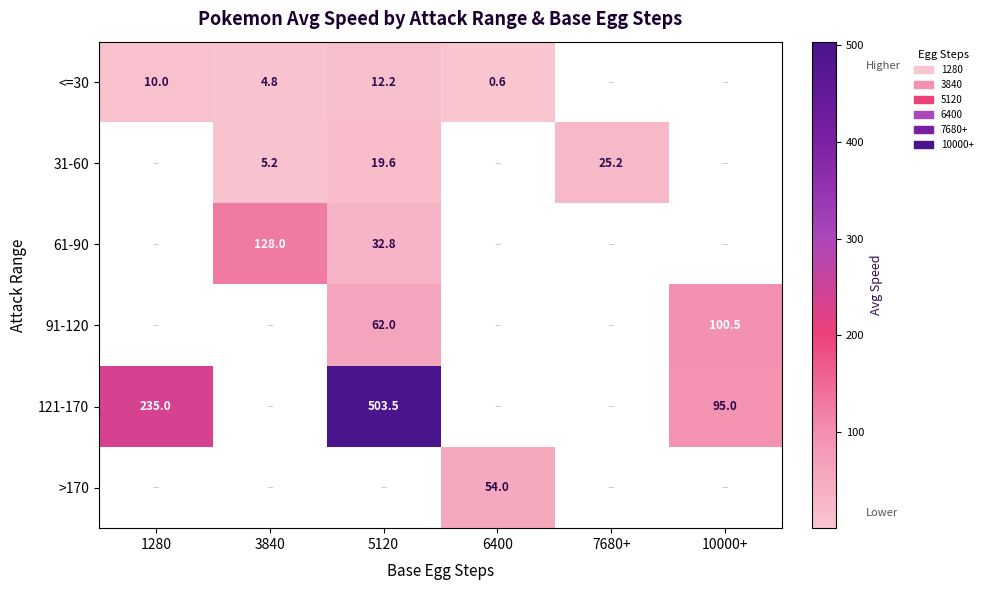

The value of <=30 at 6400 is 0.6. True or false?

True